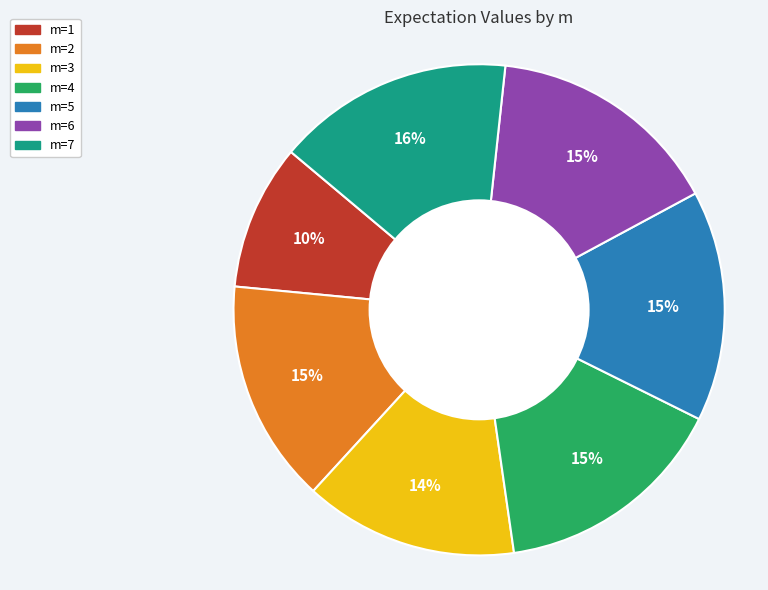

To the nearest percent, what is the combined percentage of m=5 and m=1?

25%